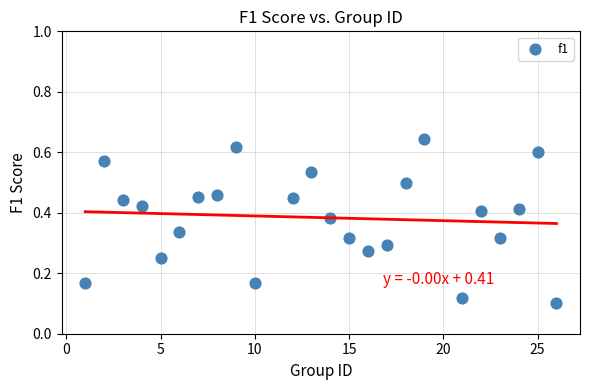

What is the range of X values (max minus min)?

25.0